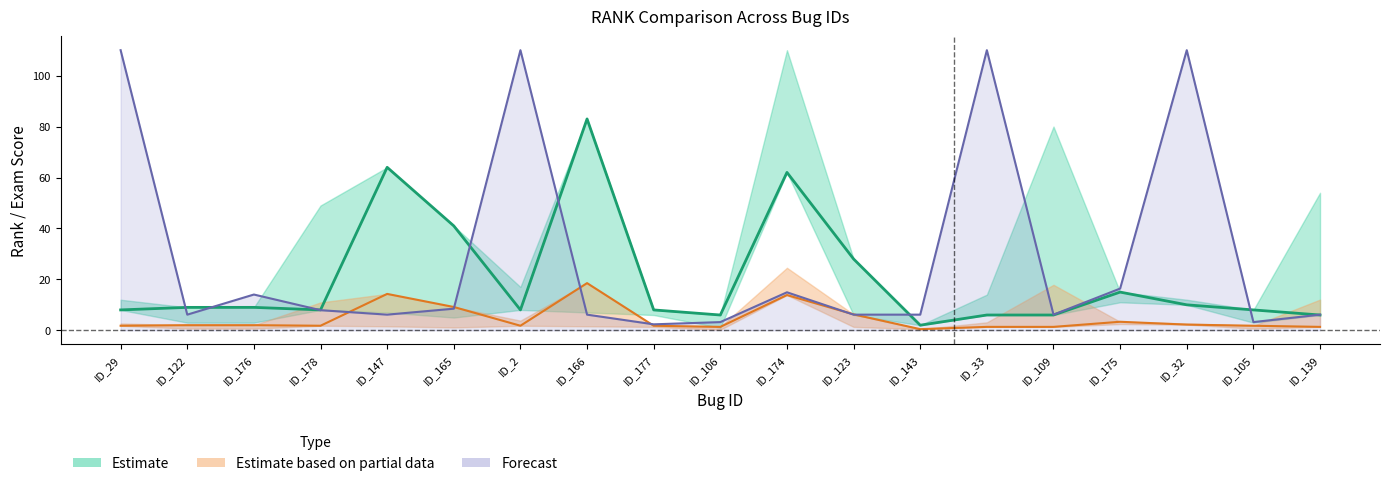

Reading left to right, what are all the values shown in this chart?

VARCOP_ENABLE:RANK: 8.0	9.0	9.0	8.0	64.0	41.0	8.0	83.0	8.0	6.0	62.0	28.0	2.0	6.0	6.0	15.0	10.0	8.0	6.0
VARCOP_ENABLE:EXAM: 1.8	2.0	2.0	1.8	14.3	9.2	1.8	18.5	1.8	1.3	13.8	6.2	0.4	1.3	1.3	3.3	2.2	1.8	1.3
Arrieta:RANK (scaled): 110.0	6.1	14.0	7.9	6.1	8.5	110.0	6.1	2.3	3.2	14.9	6.1	6.1	110.0	6.1	16.4	110.0	3.2	6.1